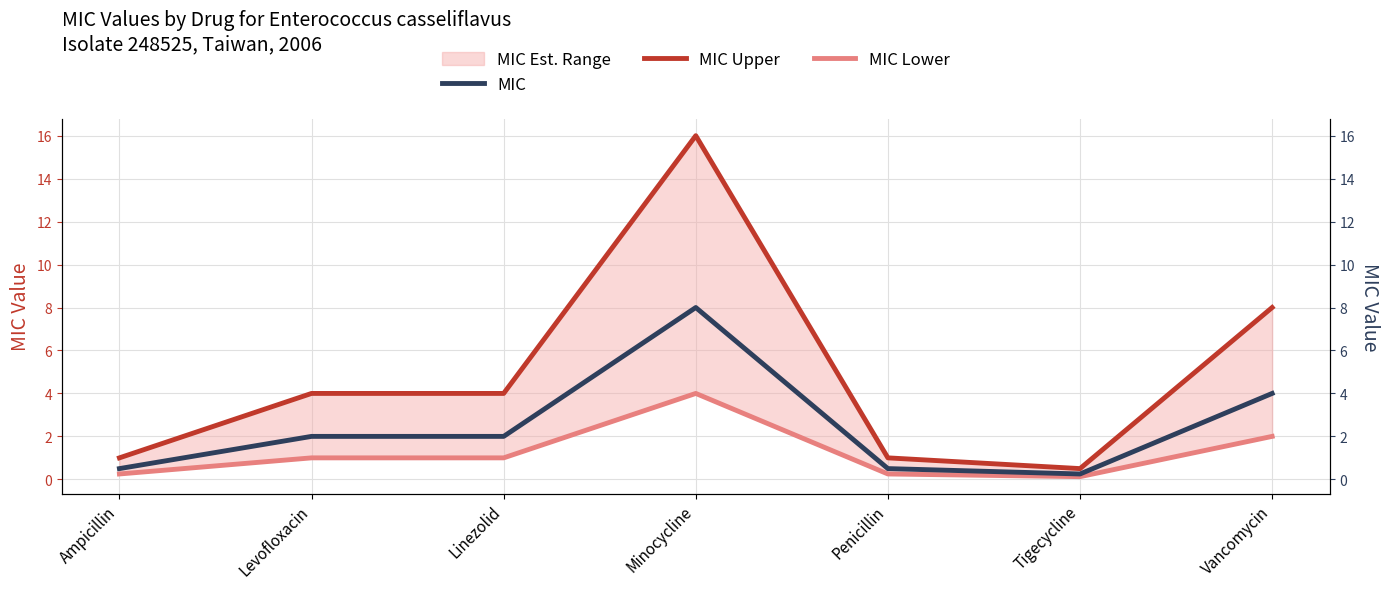

Reading left to right, list all the values displayed in this chart.

MIC: Ampicillin=0.5	Levofloxacin=2.0	Linezolid=2.0	Minocycline=8.0	Penicillin=0.5	Tigecycline=0.2	Vancomycin=4.0
MIC Upper: Ampicillin=1.0	Levofloxacin=4.0	Linezolid=4.0	Minocycline=16.0	Penicillin=1.0	Tigecycline=0.5	Vancomycin=8.0
MIC Lower: Ampicillin=0.2	Levofloxacin=1.0	Linezolid=1.0	Minocycline=4.0	Penicillin=0.2	Tigecycline=0.1	Vancomycin=2.0